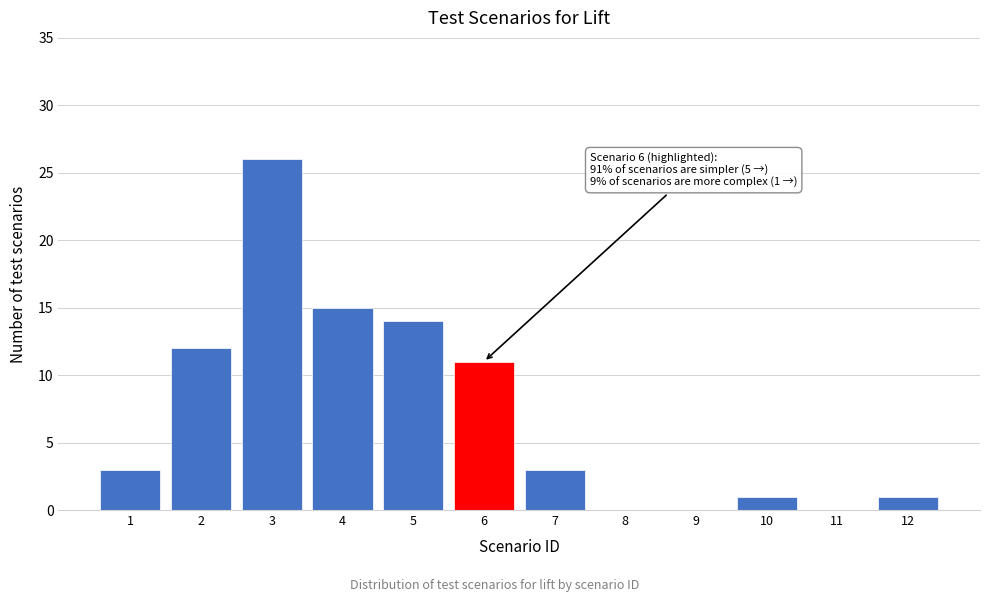

Reading left to right, extract all data points from this chart.

1=3	2=12	3=26	4=15	5=14	6=11	7=3	8=0	9=0	10=1	11=0	12=1